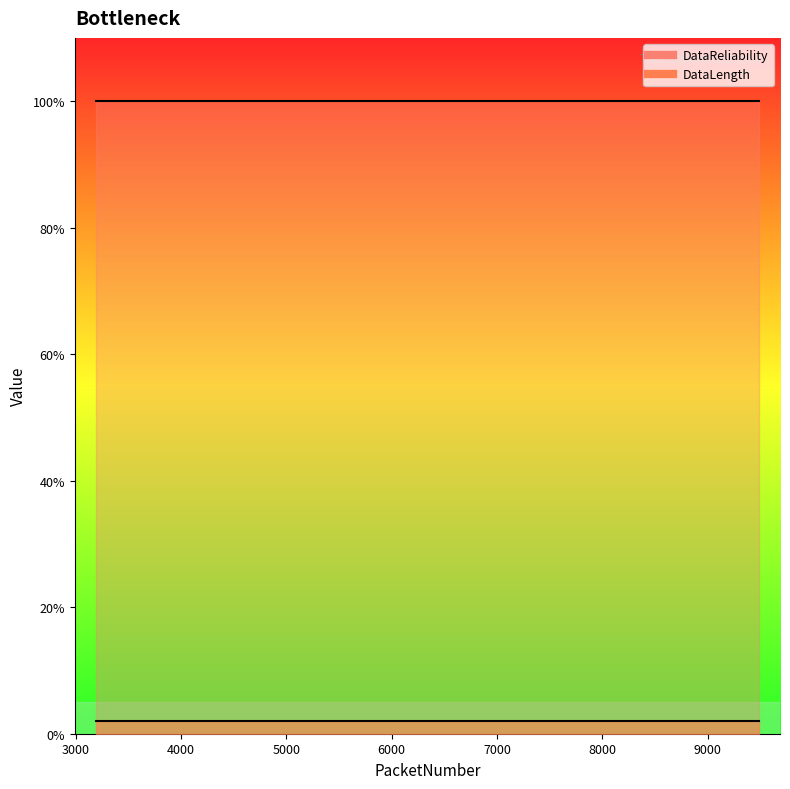

What is the total value across all series at 7693?

102